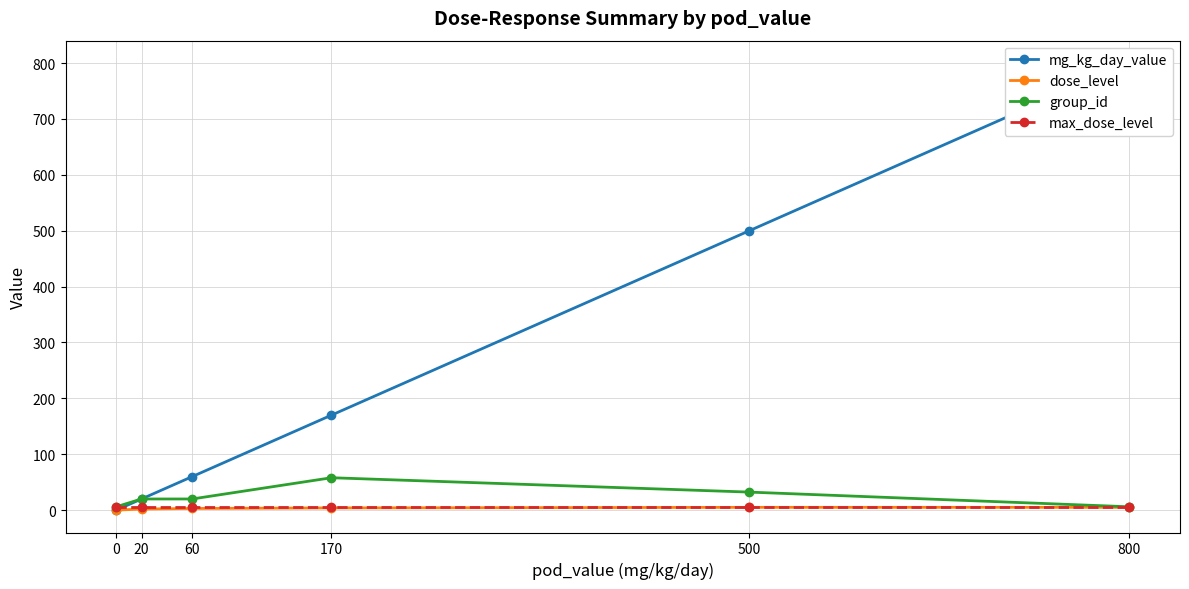

Is this an area chart (filled region under the line)?

No